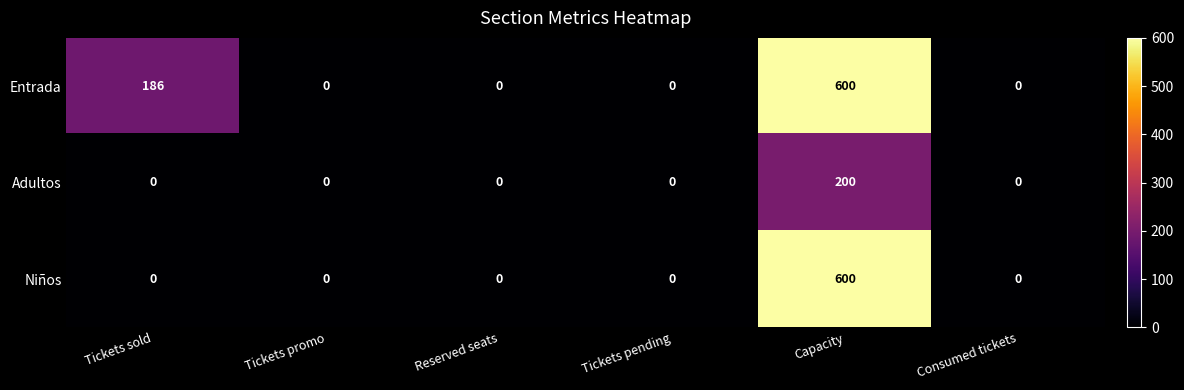

Reading left to right, transcribe all the data shown in this chart.

Entrada: 186	0	0	0	600	0
Adultos: 0	0	0	0	200	0
Niños: 0	0	0	0	600	0